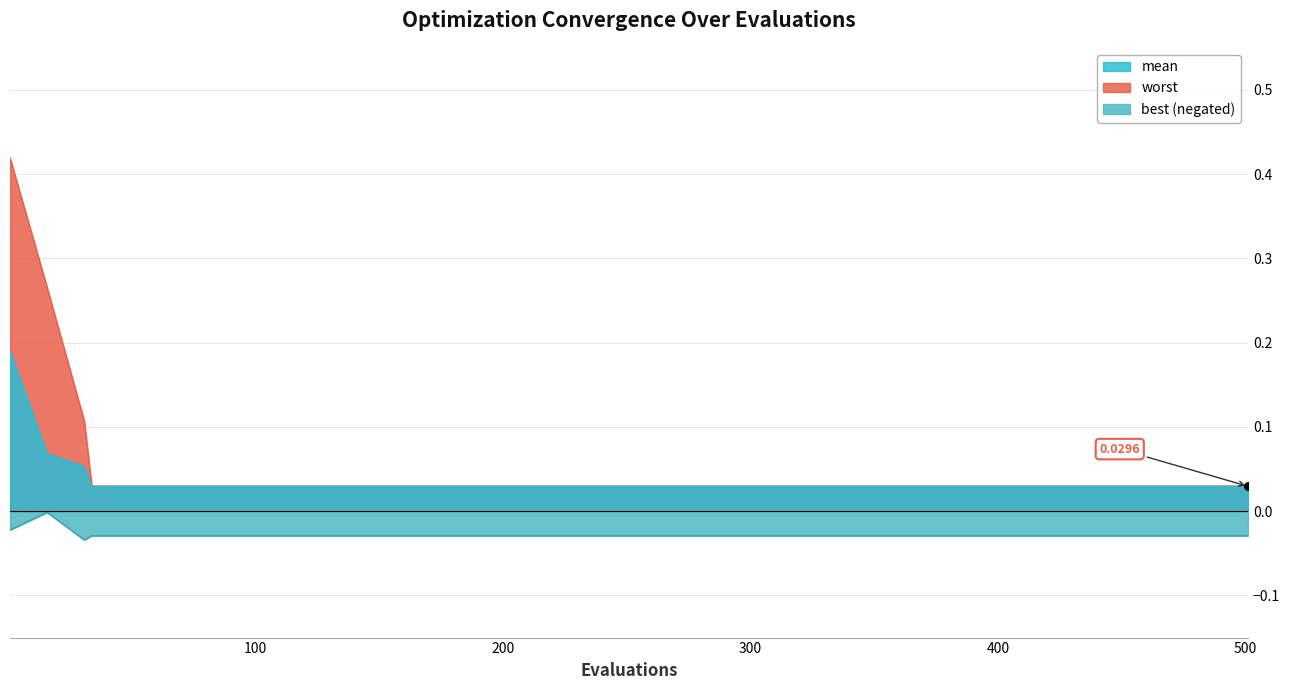

At how many categories does at least one series exceed 0?

22